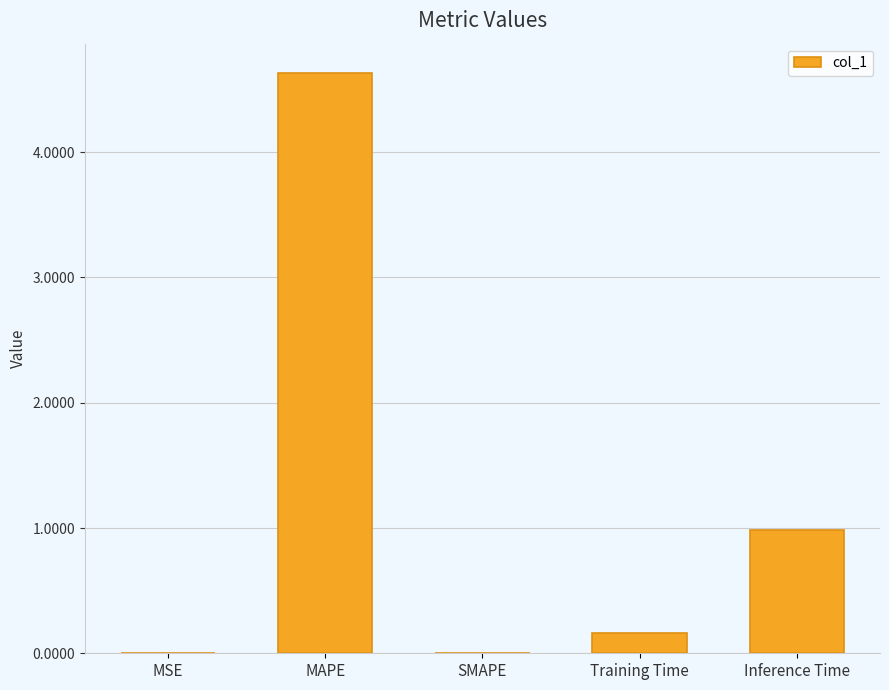

What is the change in value from MAPE to SMAPE?

-4.6